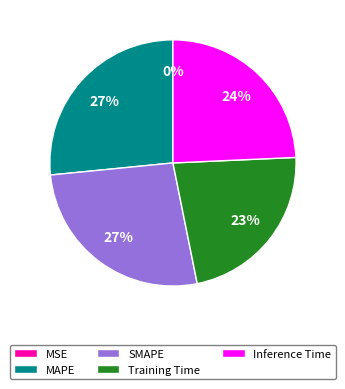

To the nearest percent, what is the average slice percentage?

20%